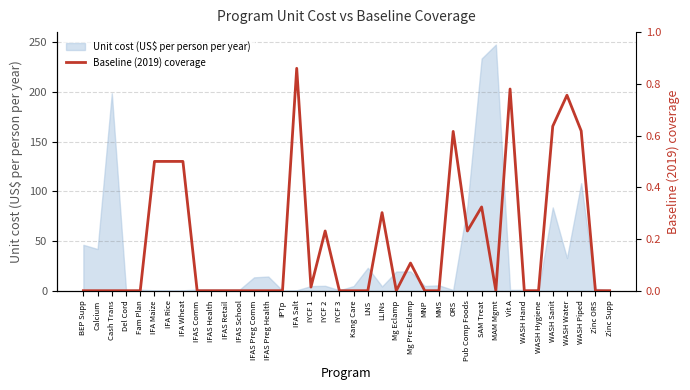

What is the value of the 7th point from the left?

0.5